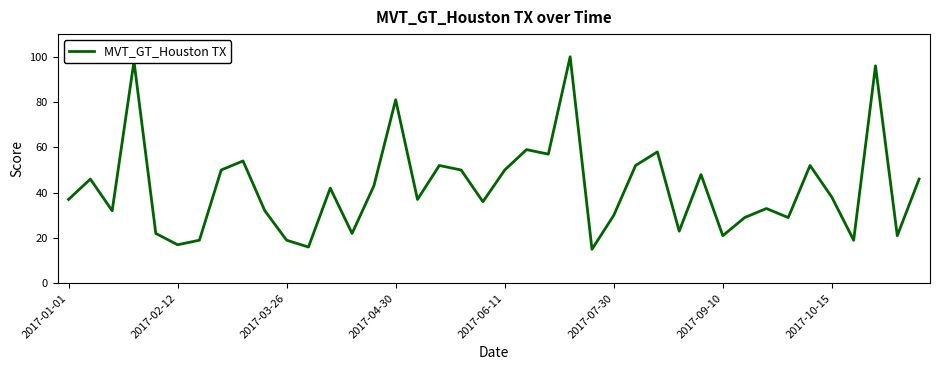

Does the chart have visible grid lines?

No